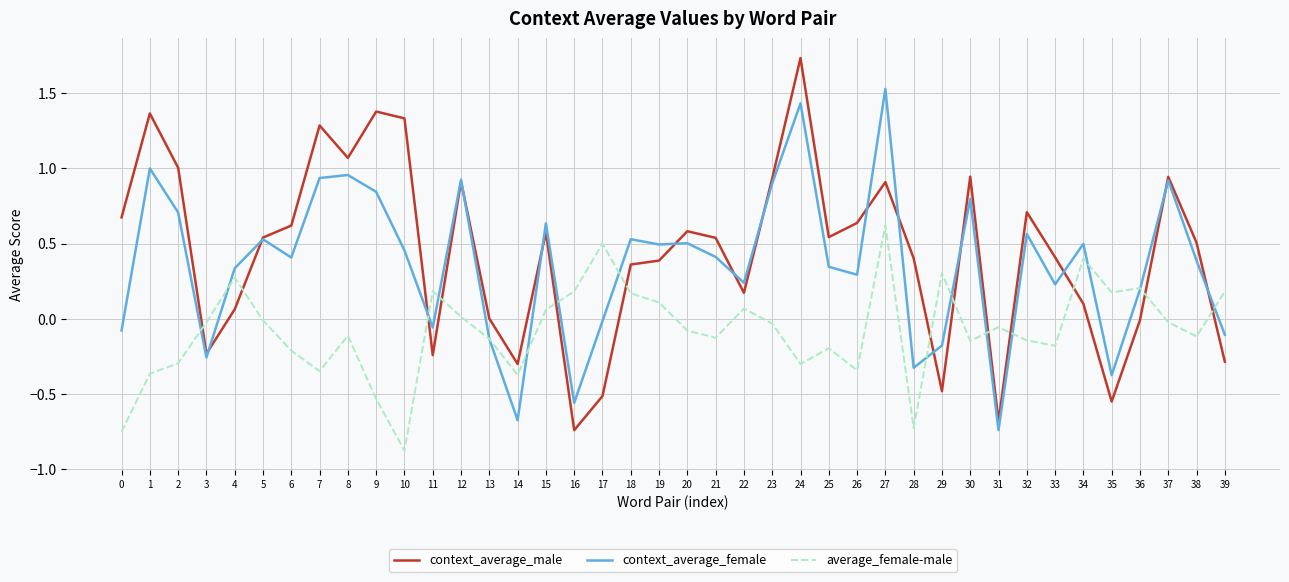

After their last crossing, which series has the higher values: average_female-male or context_average_male?

average_female-male